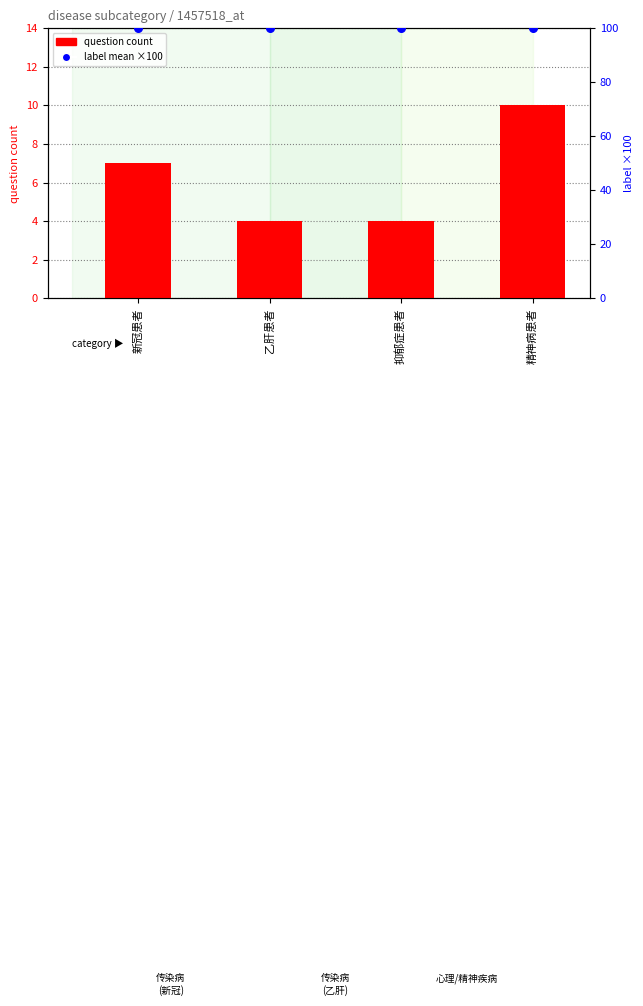

Is the value of question count at 乙肝患者 greater than the value of label mean (×100) at 新冠患者?

No